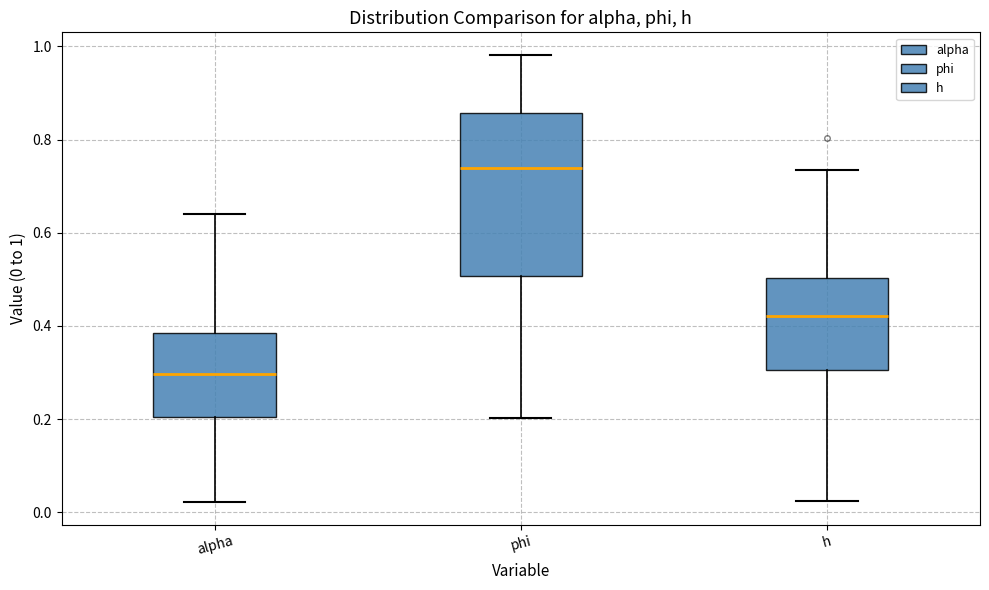

Which box's median line is the highest?

phi